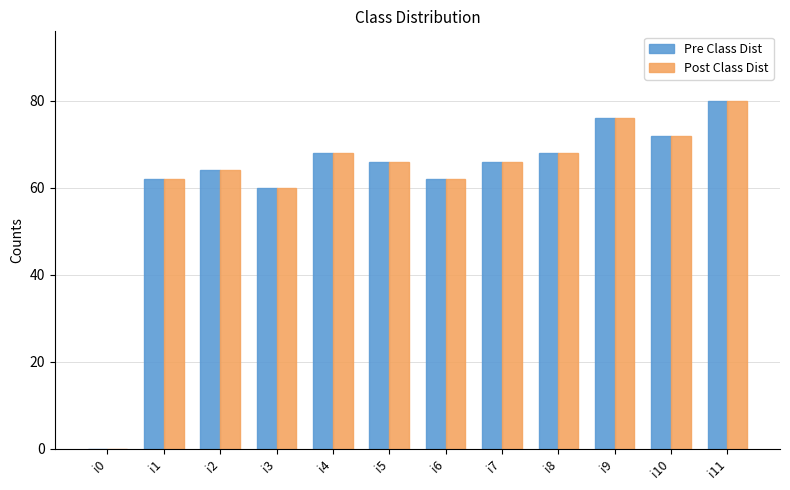

At which label is Pre Class Dist closest to 40?

i3